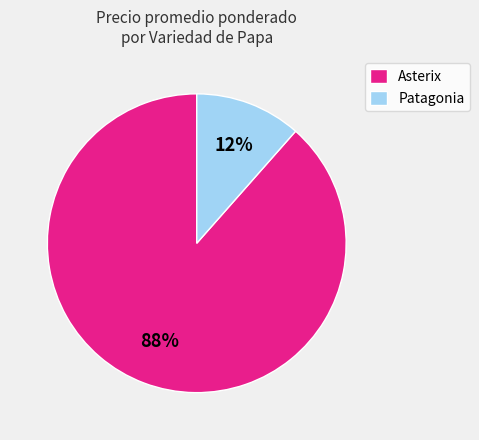

To the nearest percent, what is the average slice percentage?

50%